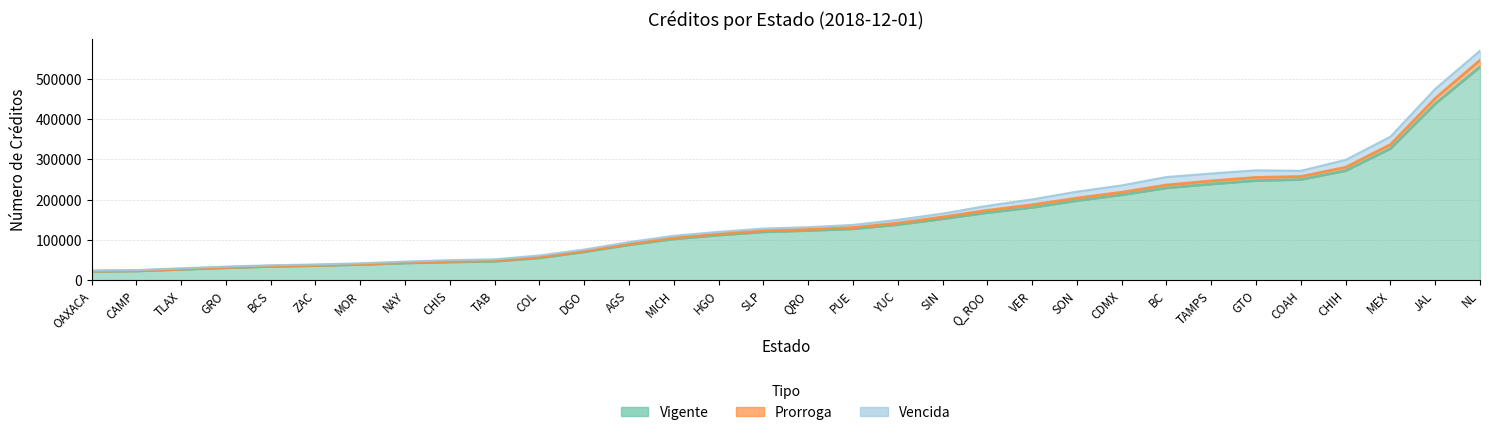

The value of Prorroga at BC is 7177. True or false?

True